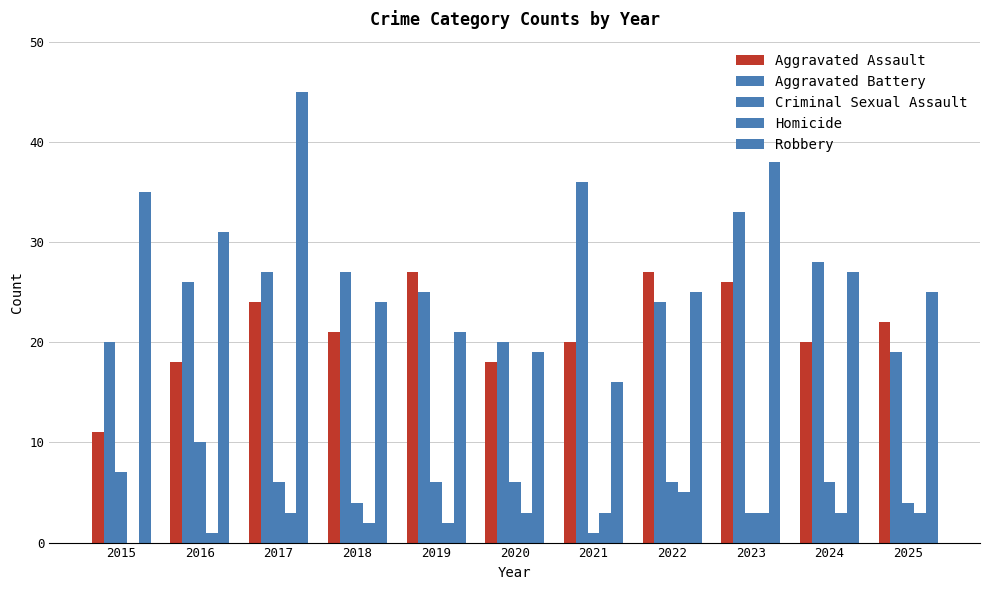

Count the number of categories in the chart.

11